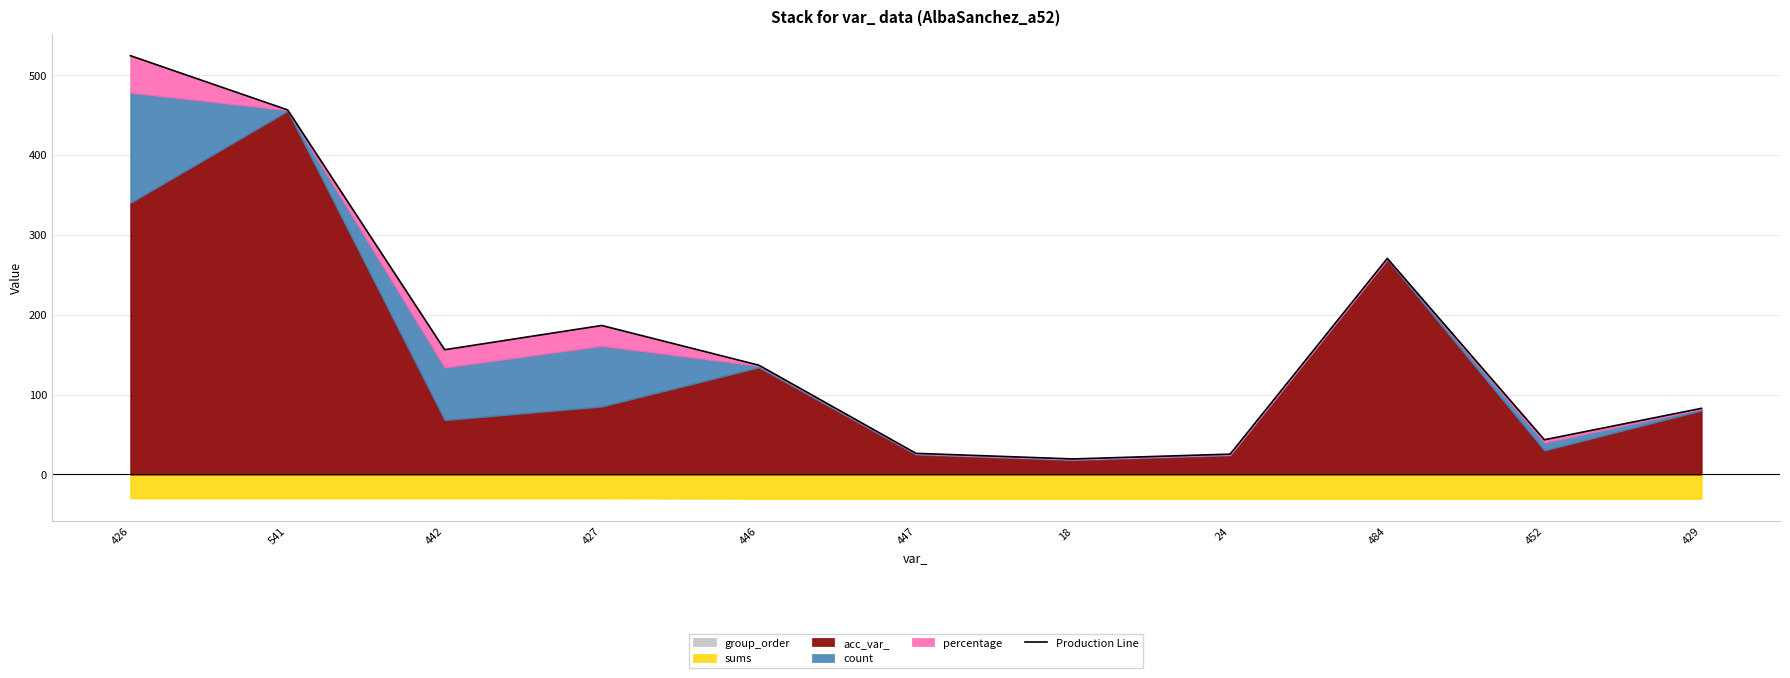

What position from the right is 484?

3